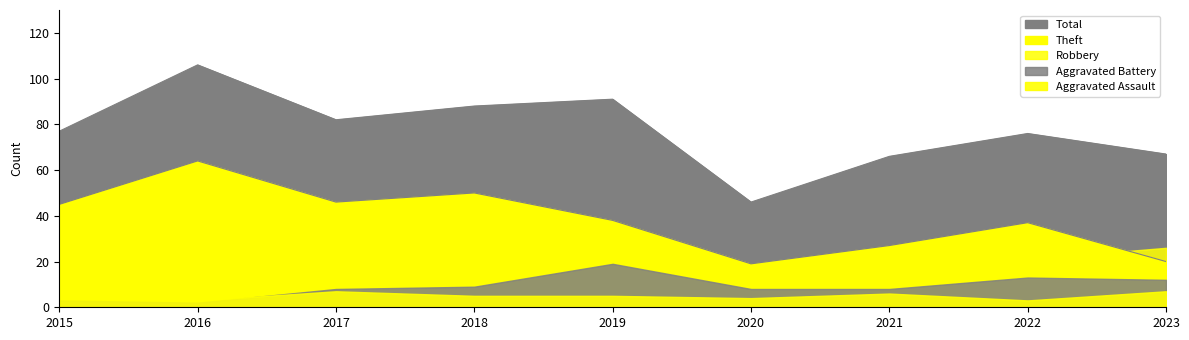

Reading left to right, what are all the values shown in this chart?

Robbery: 2015=24	2016=37	2017=21	2018=22	2019=27	2020=15	2021=25	2022=21	2023=26
Theft: 2015=45	2016=64	2017=46	2018=50	2019=38	2020=19	2021=27	2022=37	2023=20
Aggravated Assault: 2015=5	2016=3	2017=7	2018=5	2019=5	2020=4	2021=6	2022=3	2023=7
Aggravated Battery: 2015=3	2016=2	2017=8	2018=9	2019=19	2020=8	2021=8	2022=13	2023=12
Total: 2015=77	2016=106	2017=82	2018=88	2019=91	2020=46	2021=66	2022=76	2023=67